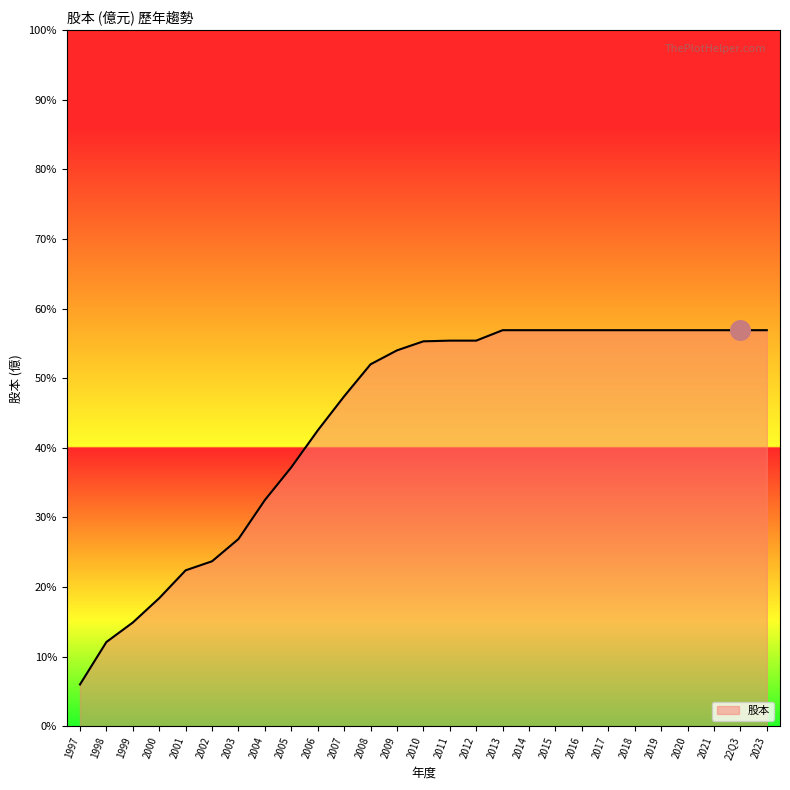

Which has a higher value, 2008 or 2006?

2008